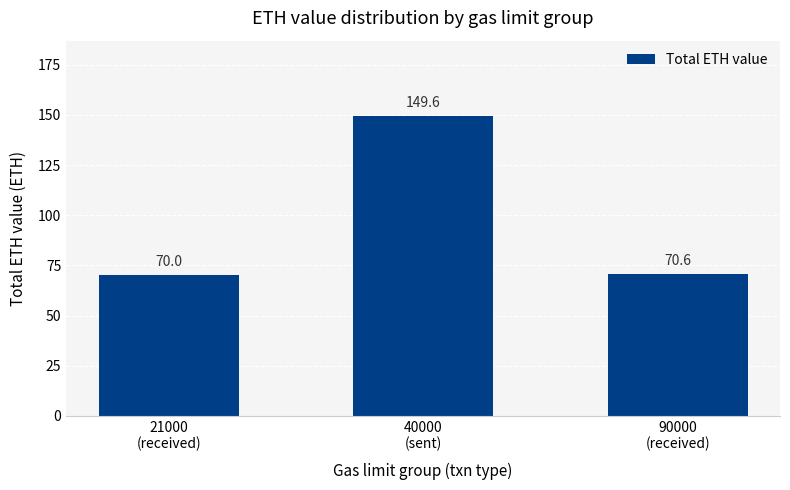

At which category does the chart reach its minimum across all series?

21000
(received)